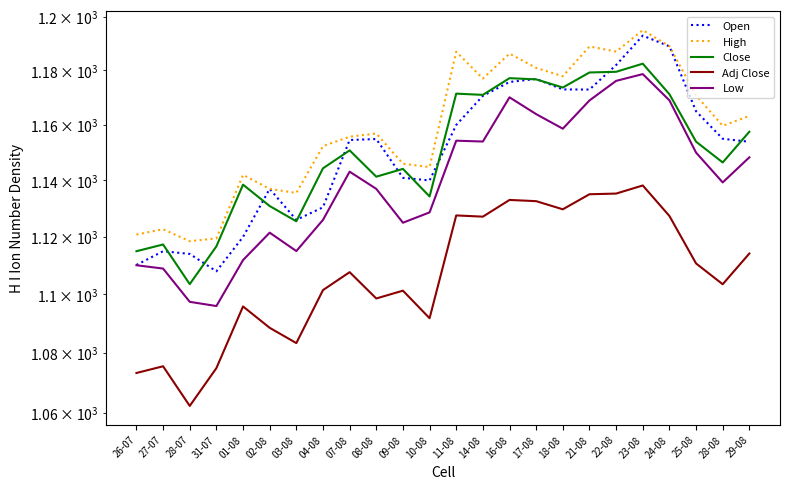

Is this an area chart (filled region under the line)?

No